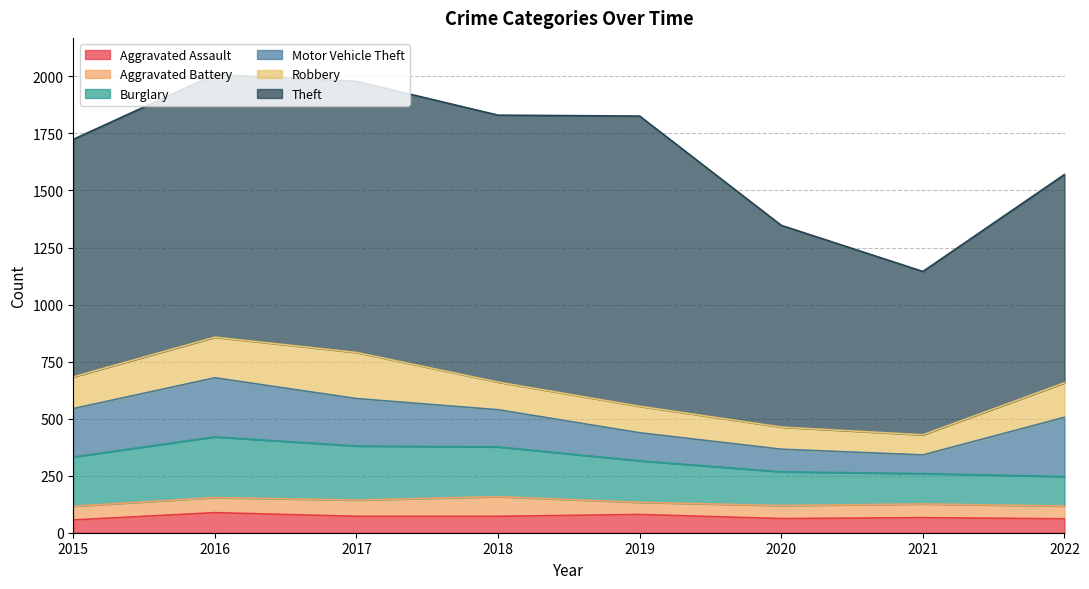

What are all the series names shown in the legend?

Aggravated Assault, Aggravated Battery, Burglary, Motor Vehicle Theft, Robbery, Theft